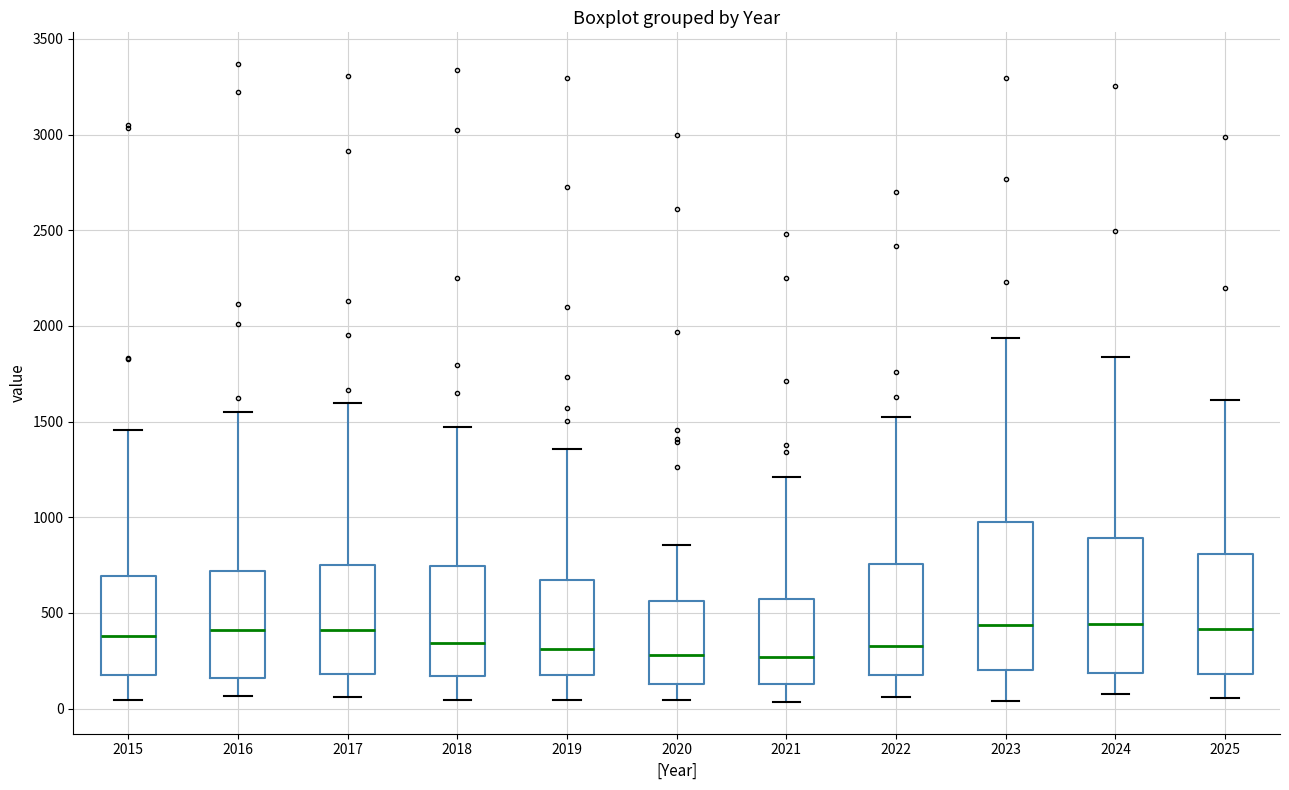

Reading left to right, read every box against the y-axis: the position of its median line, the range the box covers, and the ends of its whiskers. The values are not printed on the chart, so give them approximately, as read against the axis.

2015: median 400, box 200 to 700, whiskers 50 to 1450
2016: median 400, box 150 to 700, whiskers 50 to 1550
2017: median 400, box 200 to 750, whiskers 50 to 1600
2018: median 350, box 150 to 750, whiskers 50 to 1450
2019: median 300, box 150 to 650, whiskers 50 to 1350
2020: median 300, box 150 to 550, whiskers 50 to 850
2021: median 250, box 150 to 550, whiskers 50 to 1200
2022: median 350, box 200 to 750, whiskers 50 to 1500
2023: median 450, box 200 to 1000, whiskers 50 to 1950
2024: median 450, box 200 to 900, whiskers 50 to 1850
2025: median 400, box 200 to 800, whiskers 50 to 1600